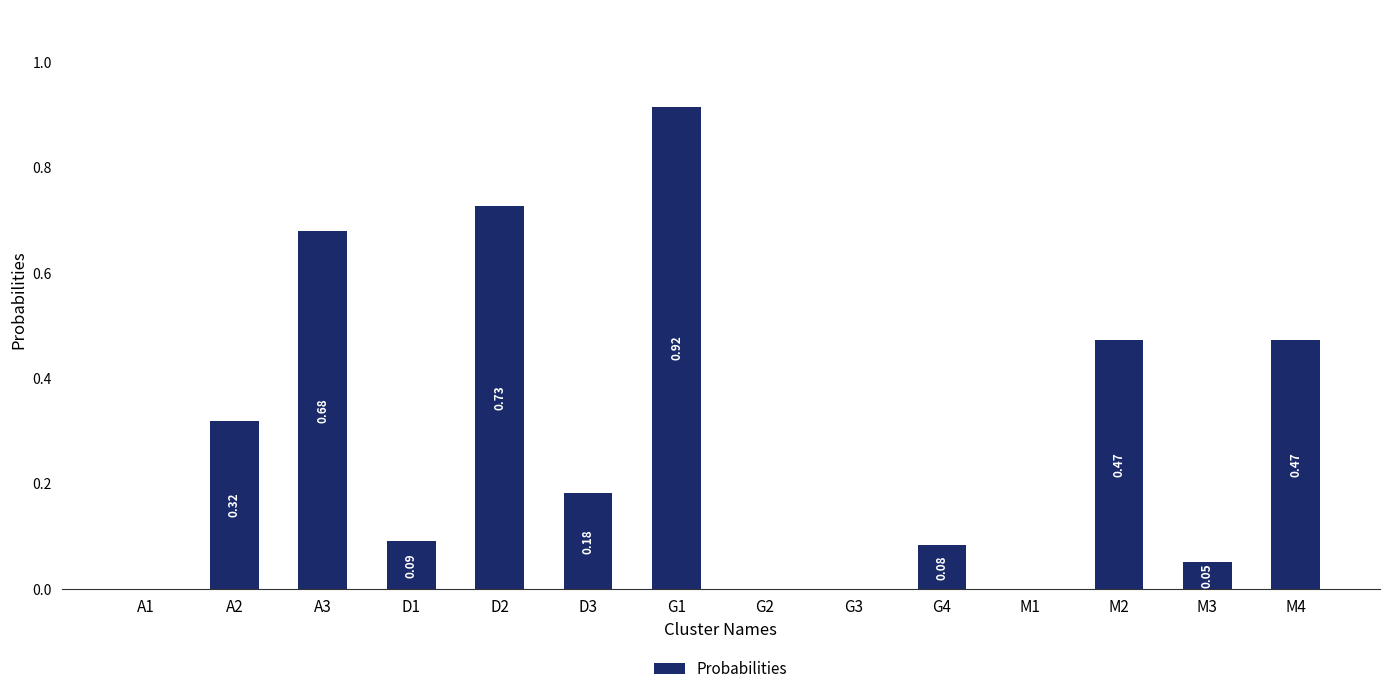

Between A2 and D2, which is larger?

D2